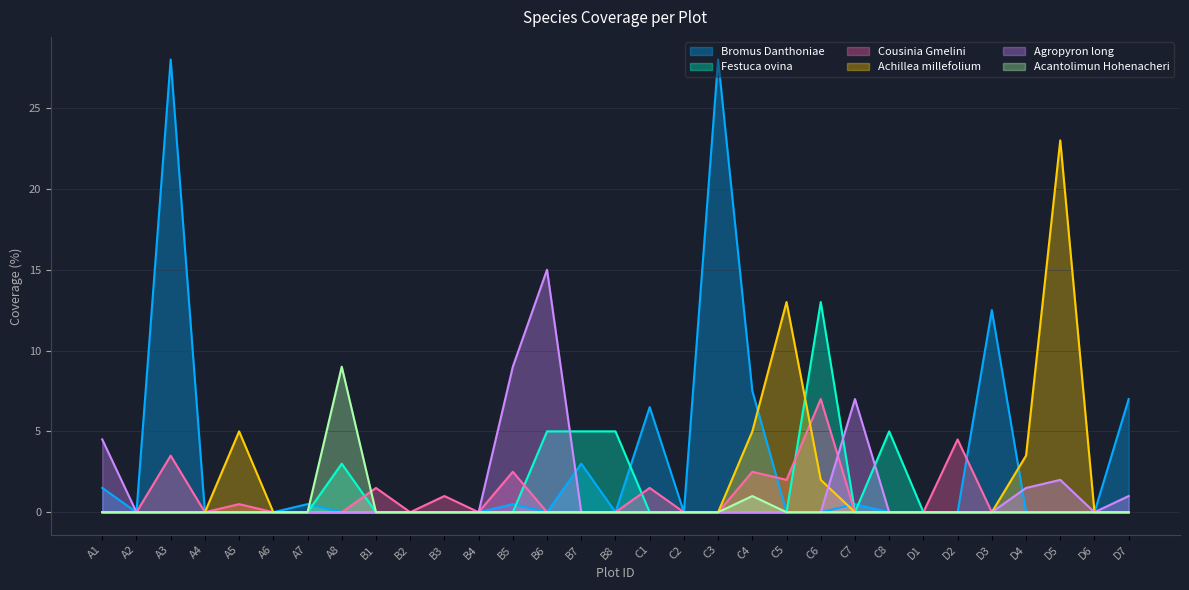

How many interior local valleys does the Festuca ovina series have?

1